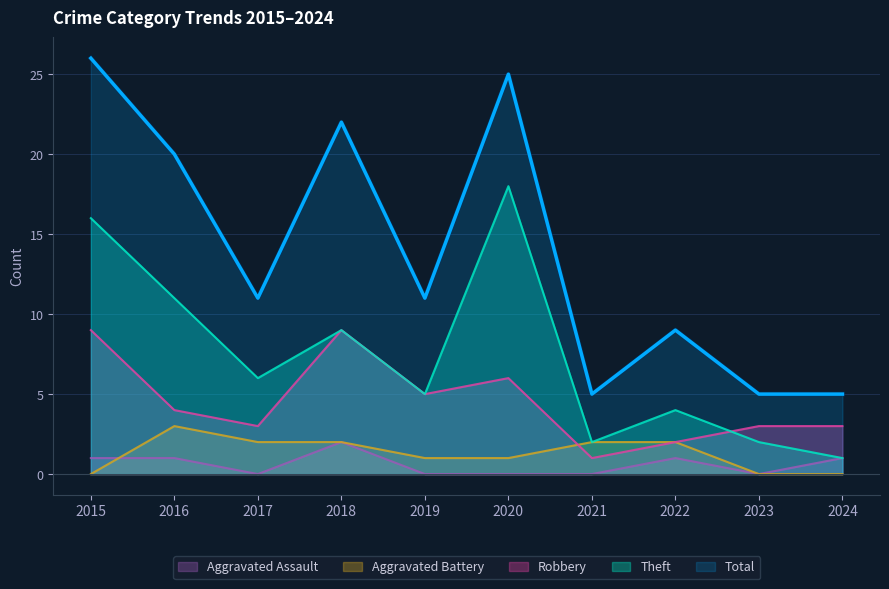

What is the value of the Aggravated Assault point at the 2nd from the left?

1